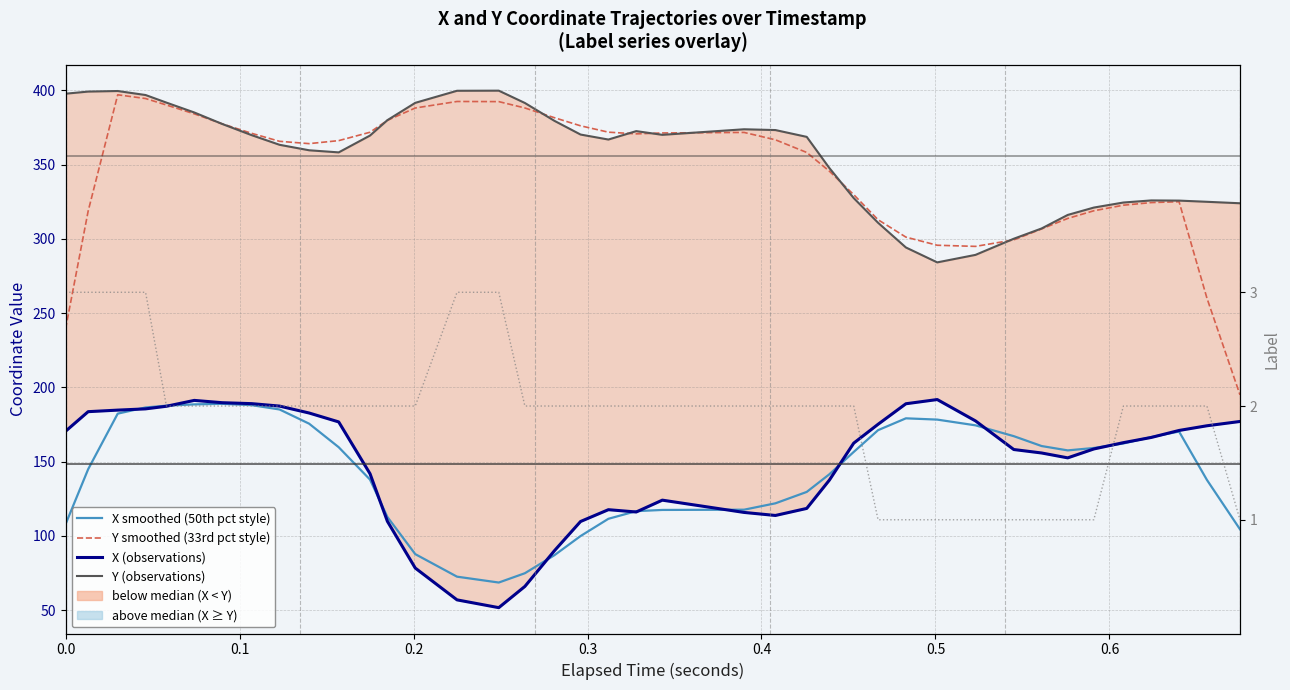

Is this an area chart (filled region under the line)?

No